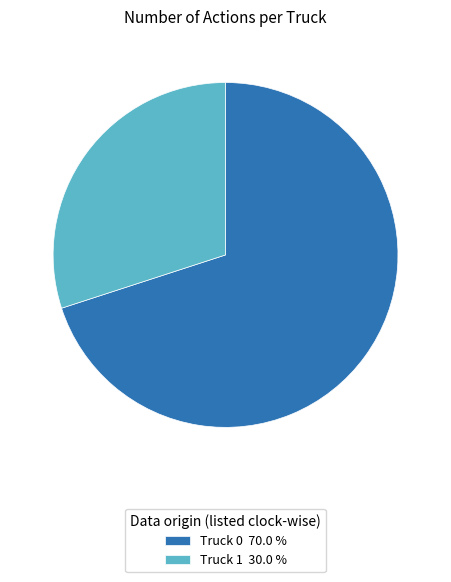

Which category has the smallest portion of the pie?

Truck 1